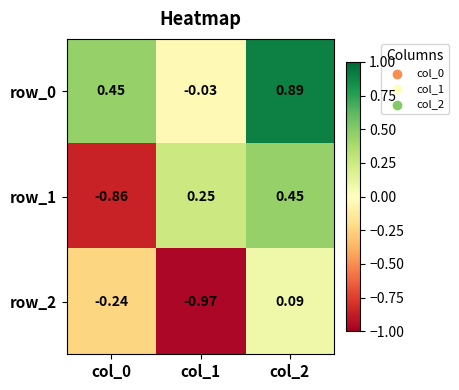

The value of row_0 at col_2 is 1.2. True or false?

False